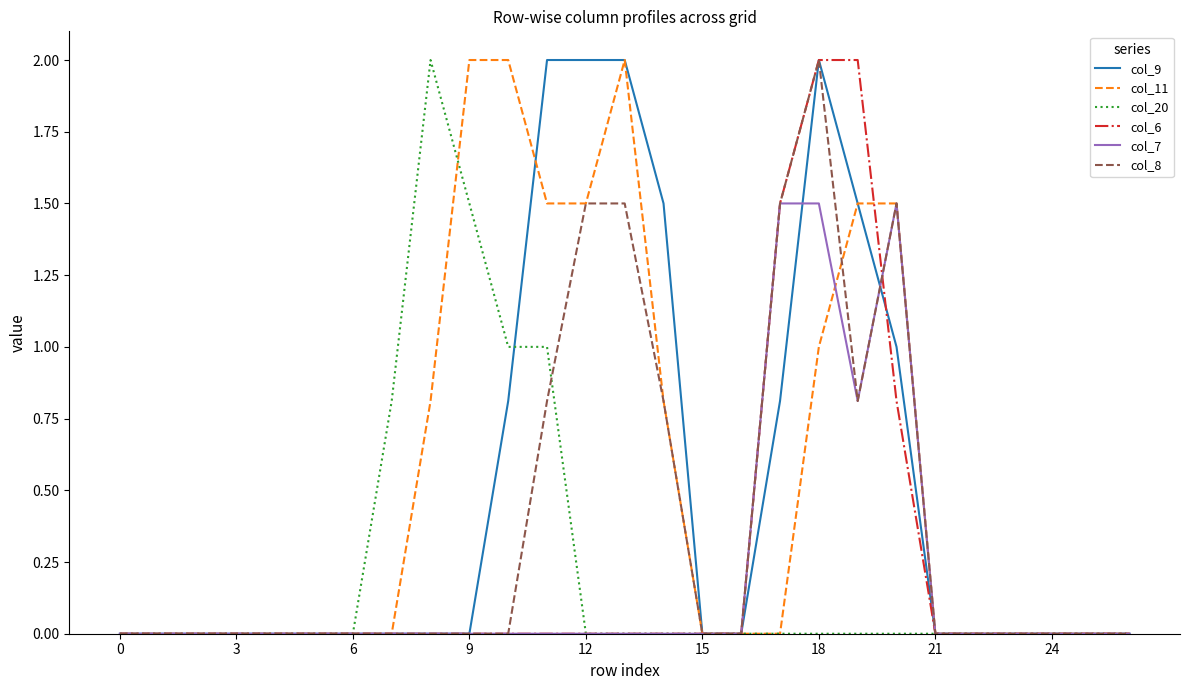

What is the greatest value displayed?

2.0